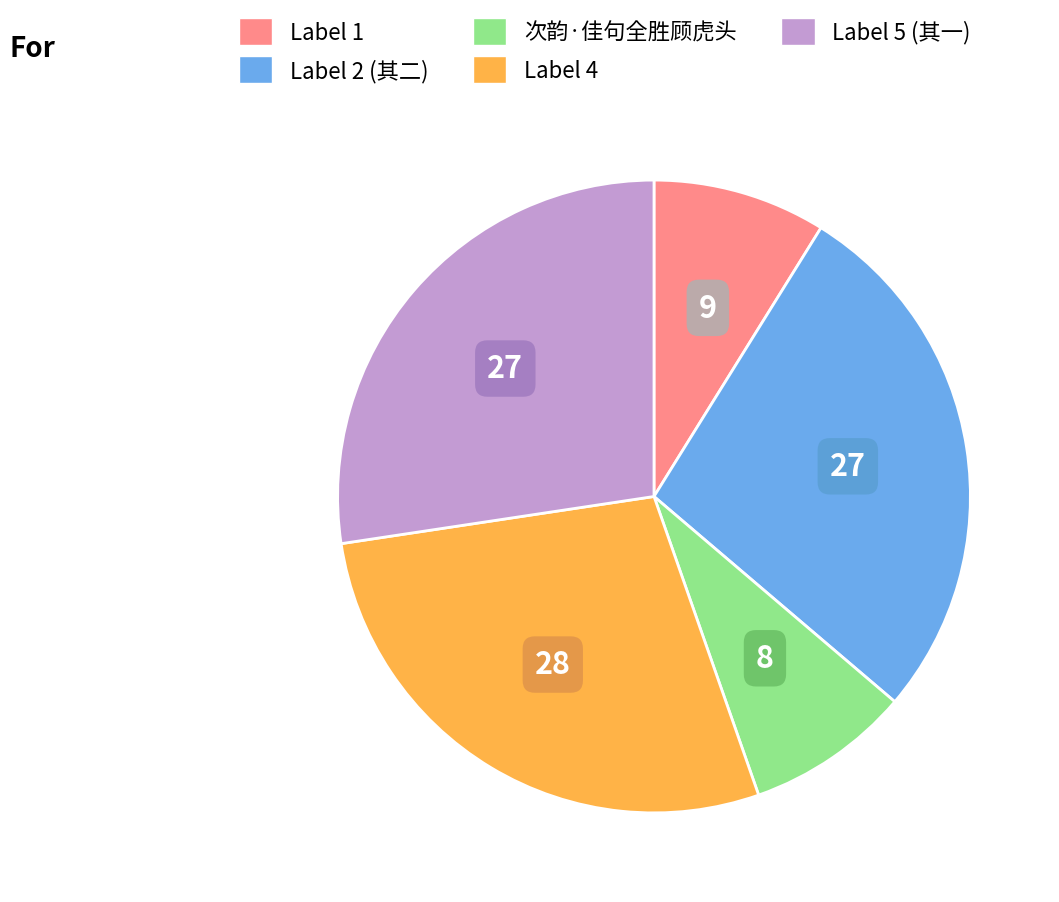

Is there any slice that represents more than half of the pie?

No